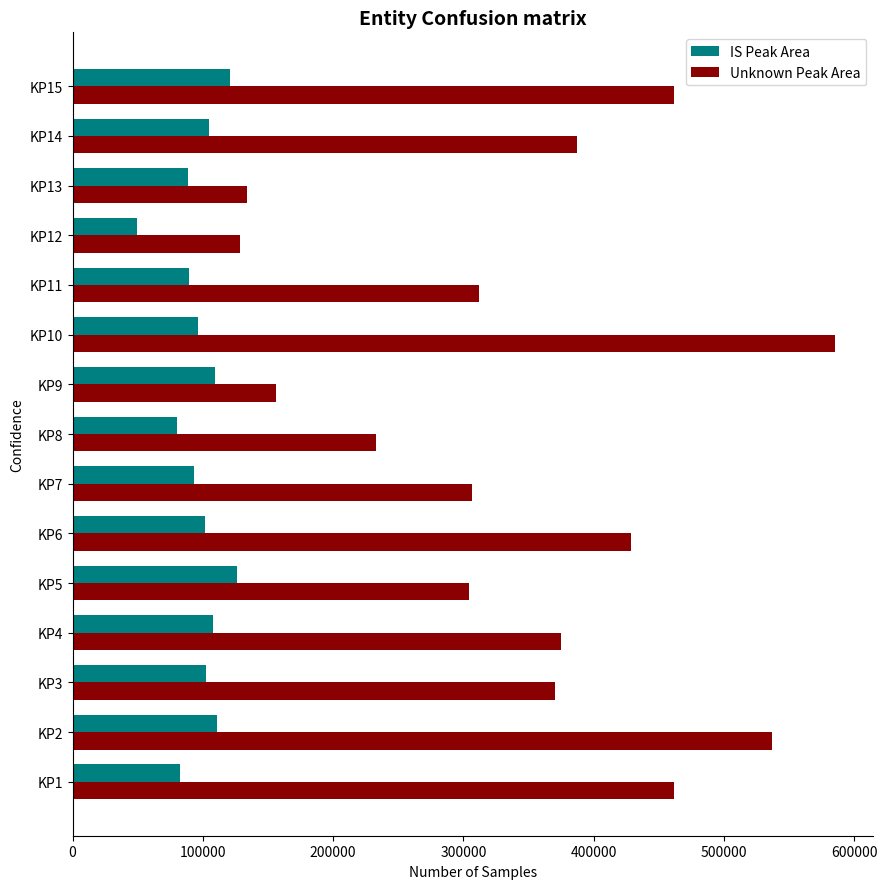

What is the minimum value shown in the chart?

49217.1